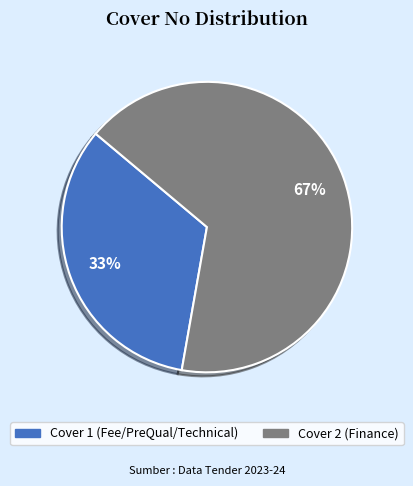

Rank the categories by value from highest to lowest.

Cover 2 (Finance), Cover 1 (Fee/PreQual/Technical)